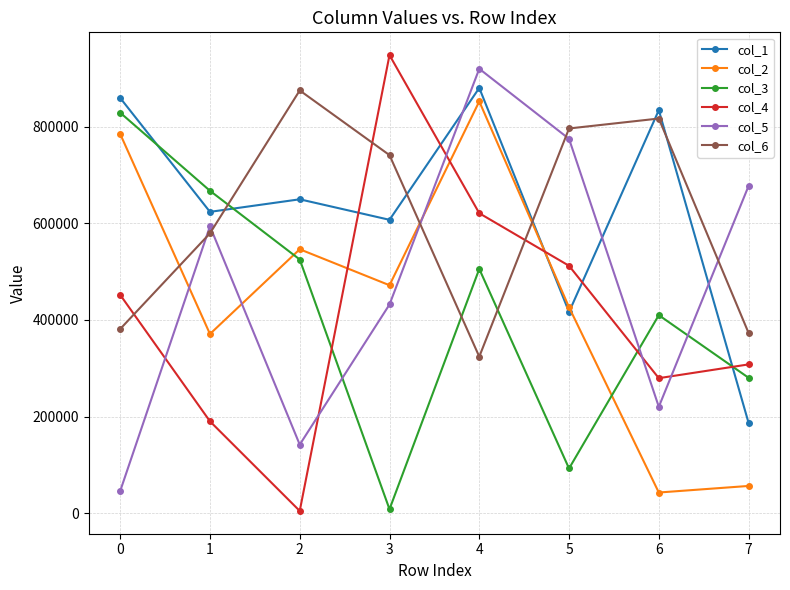

True or false: col_4 and col_1 cross at least once.

True